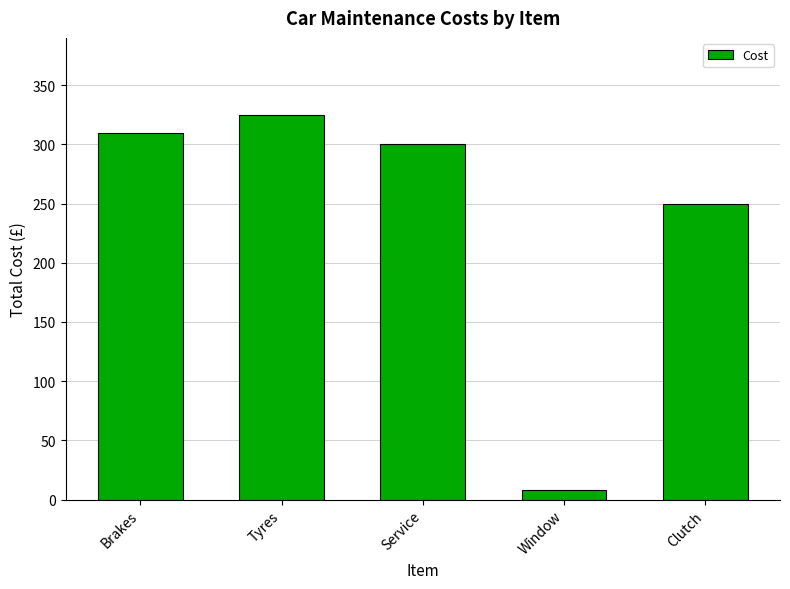

List the labels in order of value, smallest first.

Window, Clutch, Service, Brakes, Tyres